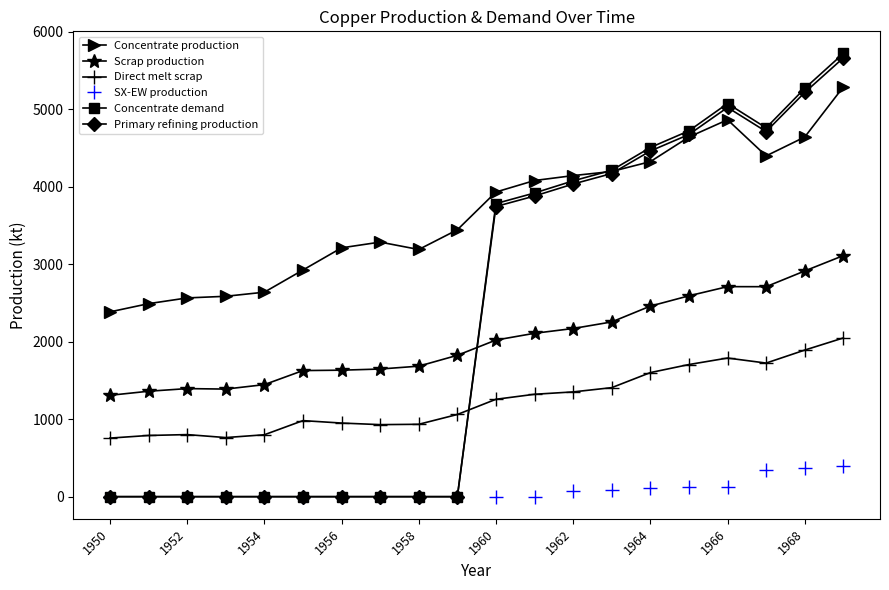

What is the difference between the maximum and minimum values in the Primary refining production series?

5664.5